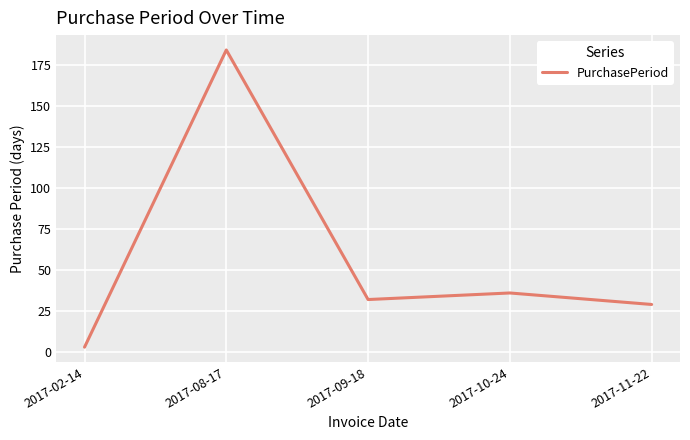

Where is the first local minimum?

2017-09-18